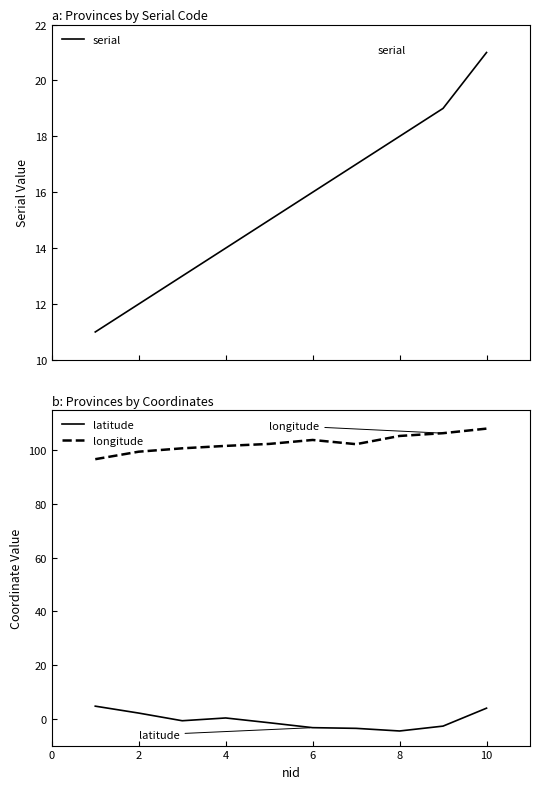

Which series has the largest range (max minus min)?

longitude